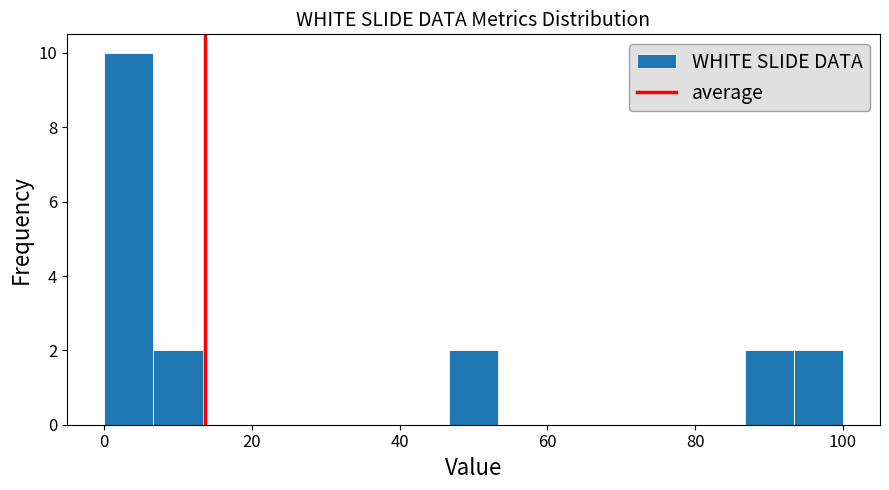

Read against the x-axis, roughly where is the centre of the tallest bar?

4